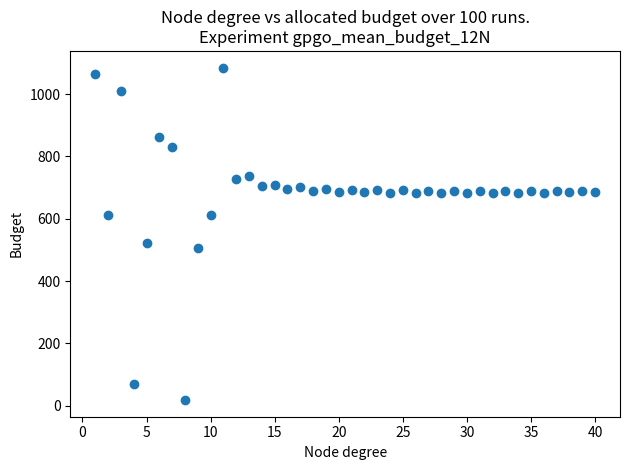

What Y value in the scatter plot is closest to 551?

521.7